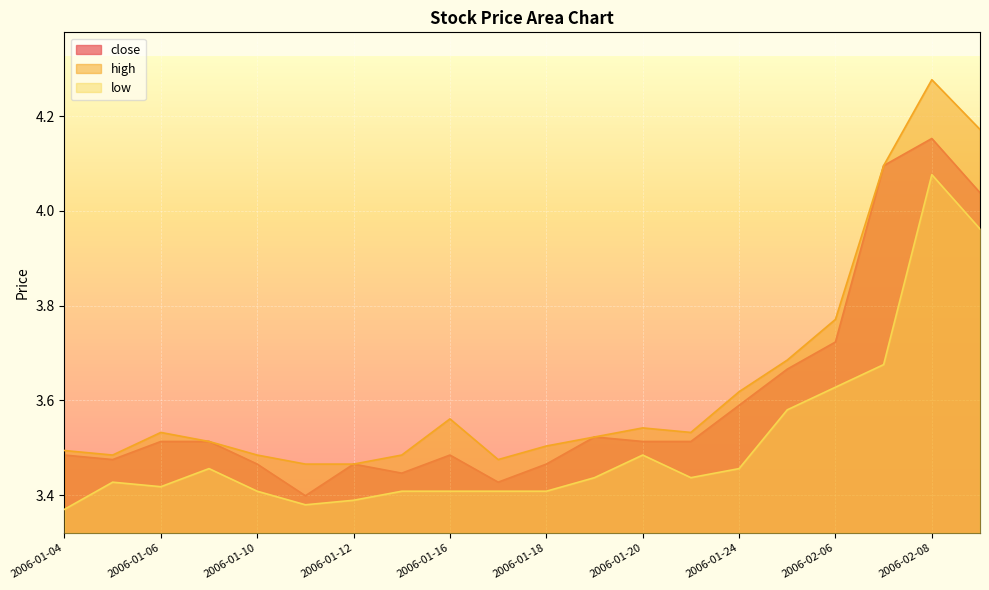

In close, how many points are lower than both neighbors (excluding endpoints)?

4